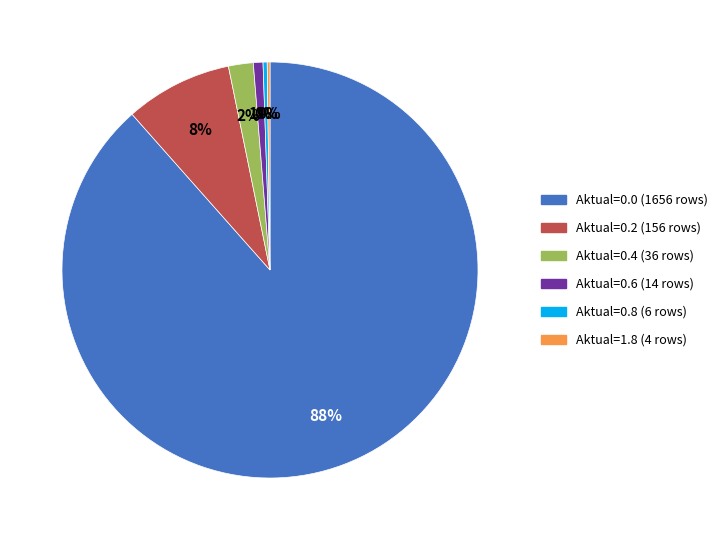

True or false: Aktual=0.8 accounts for 0% of the total.

True